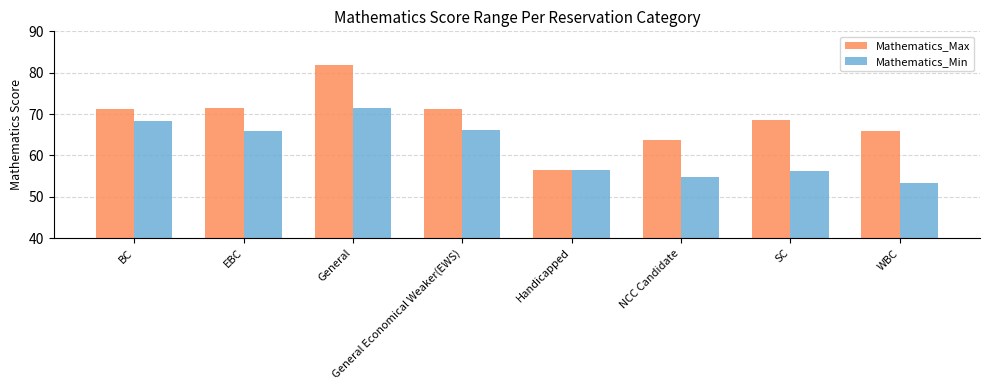

Which label corresponds to the largest value in the chart?

General